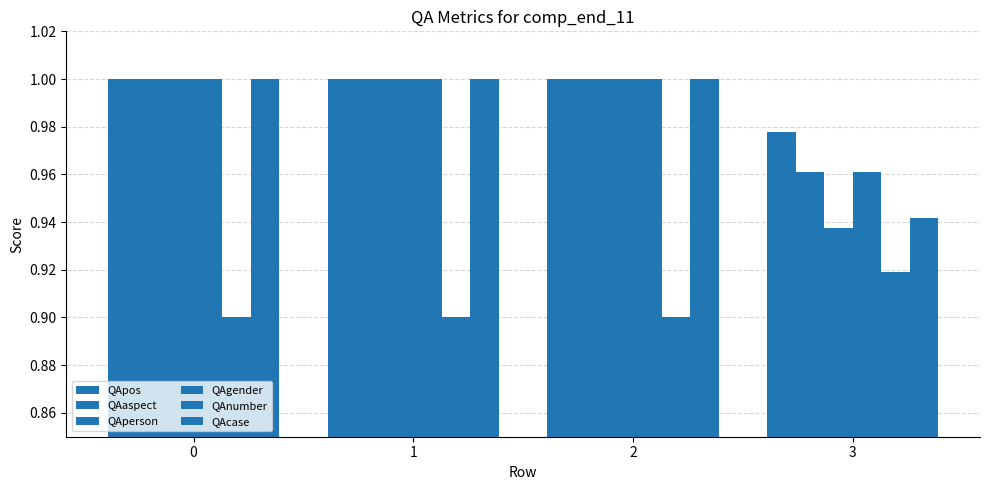

Count the number of categories in the chart.

4